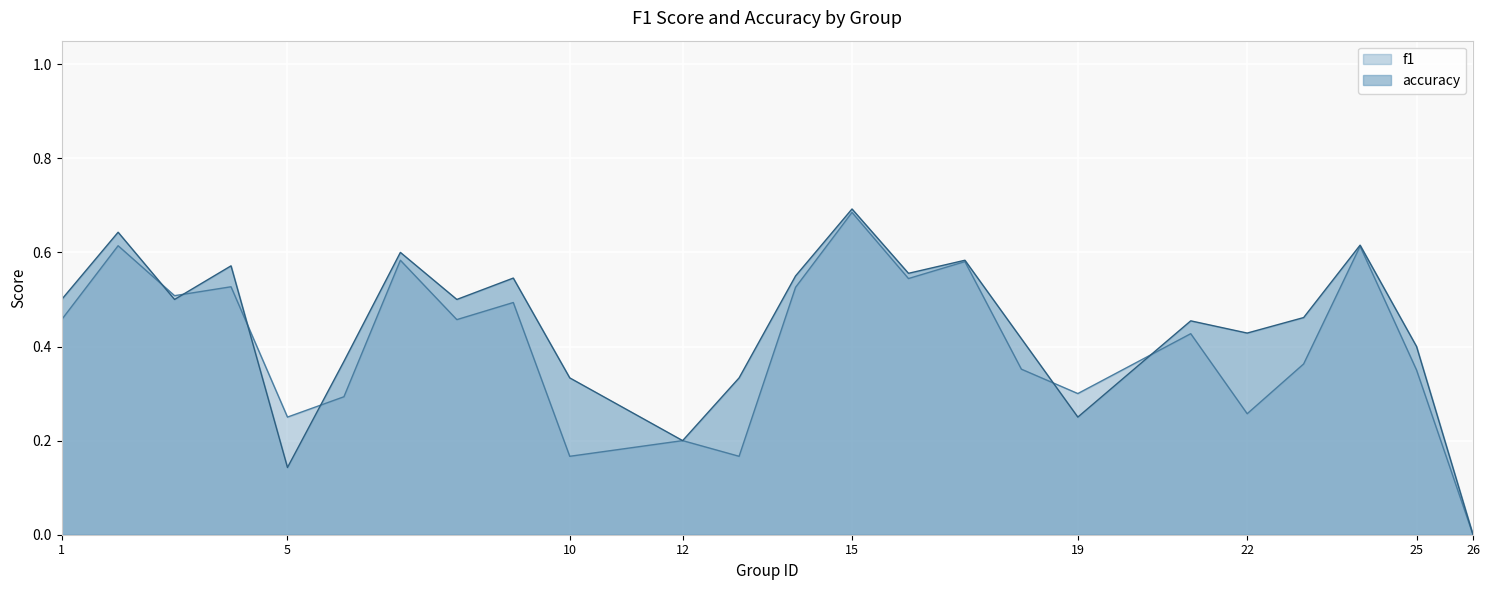

Reading left to right, transcribe all the data shown in this chart.

f1: 0.5	0.6	0.5	0.5	0.2	0.3	0.6	0.5	0.5	0.2	0.2	0.2	0.5	0.7	0.5	0.6	0.4	0.3	0.4	0.3	0.4	0.6	0.3	0.0
accuracy: 0.5	0.6	0.5	0.6	0.1	0.4	0.6	0.5	0.5	0.3	0.2	0.3	0.6	0.7	0.6	0.6	0.4	0.2	0.5	0.4	0.5	0.6	0.4	0.0